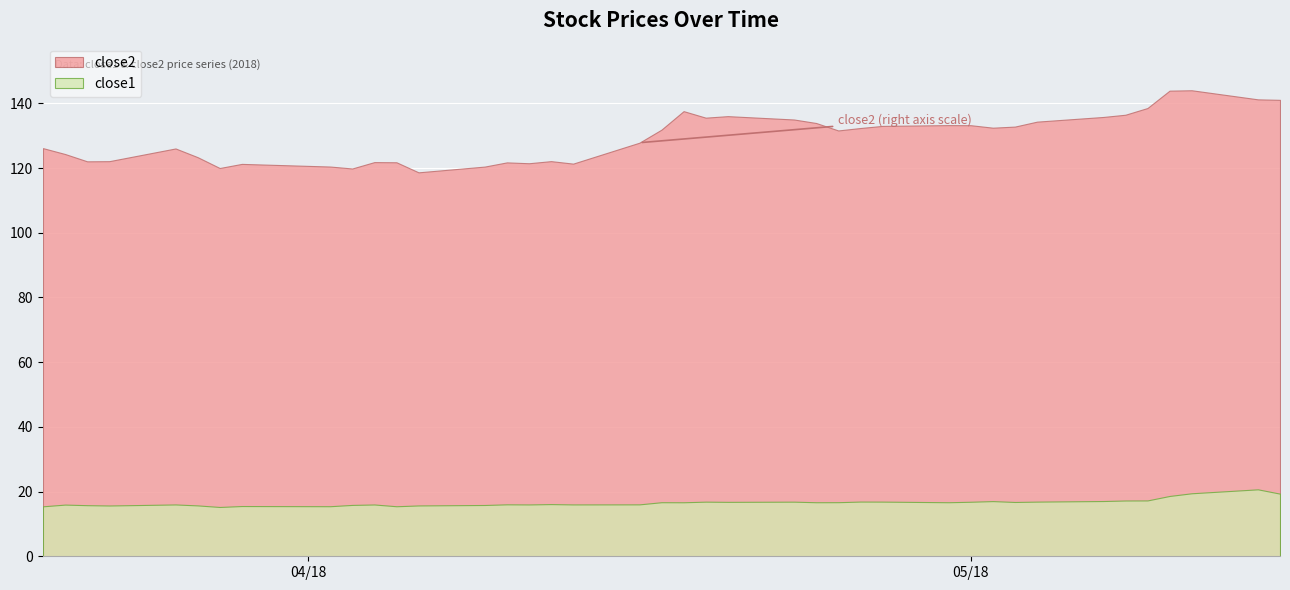

Which series has the largest total across all categories?

close2